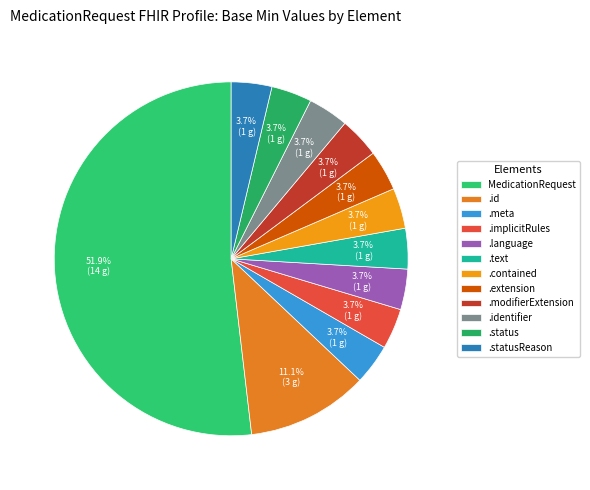

Does any single category account for the majority?

Yes